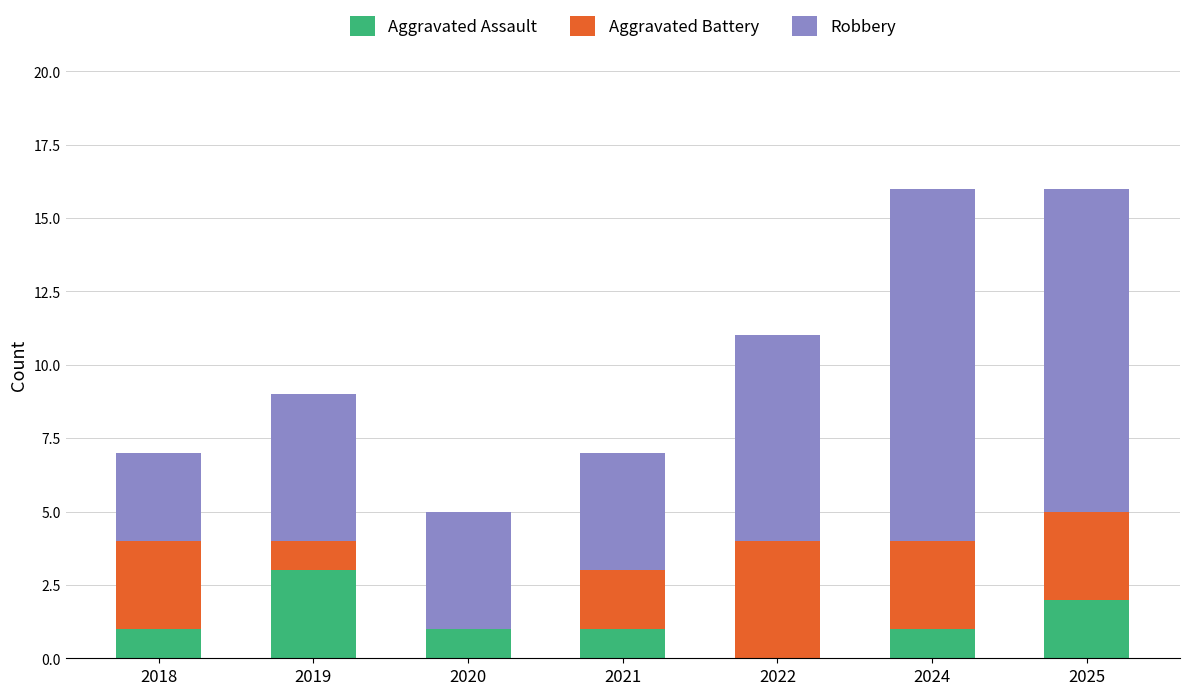

At which label does Aggravated Assault reach its peak?

2019